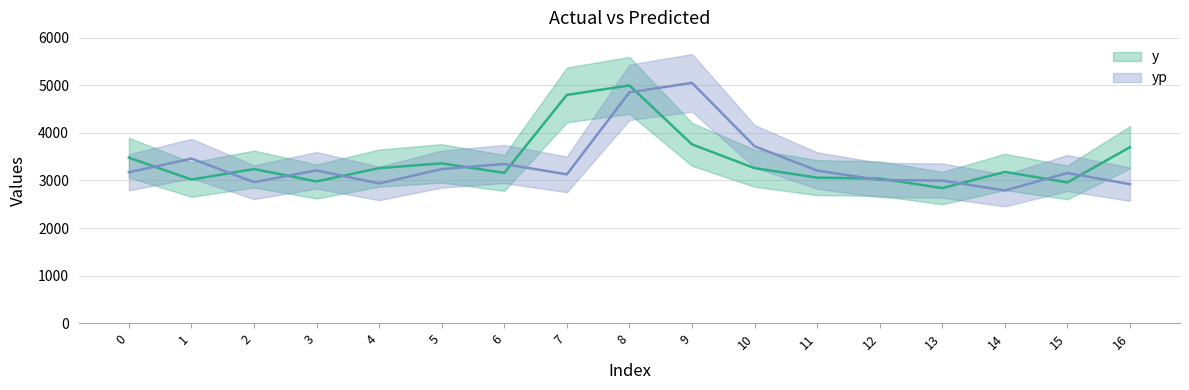

True or false: yp has a value of 1041.5 at 13.

False